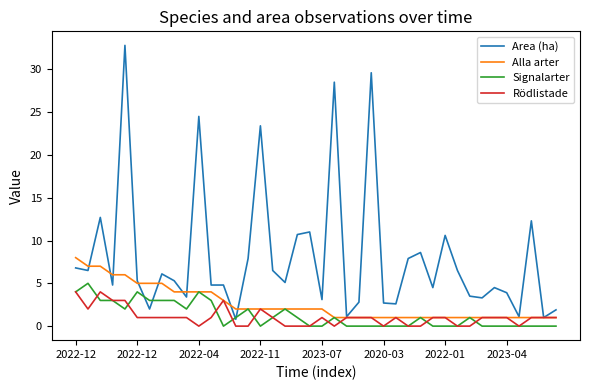

Which series has the widest spread of values?

Area (ha)